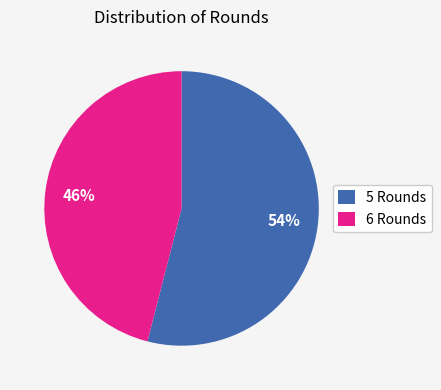

Approximately how many times larger is the value at 5 Rounds compared to 6 Rounds?

1.2